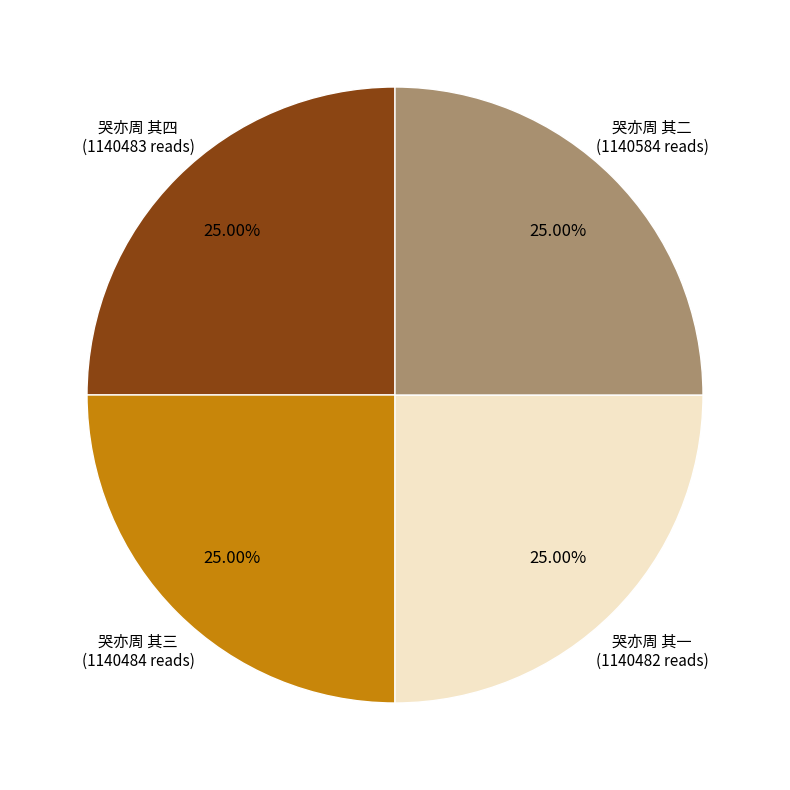

Is there any slice that represents more than half of the pie?

No